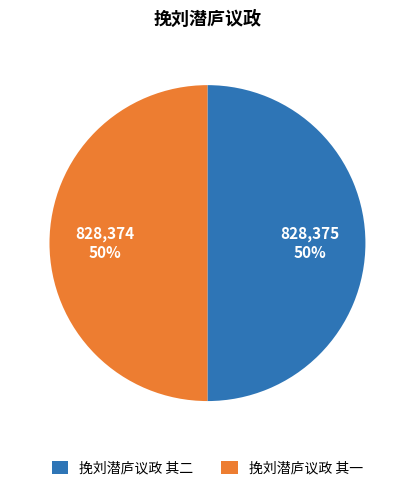

To the nearest percent, what is the average slice percentage?

50%